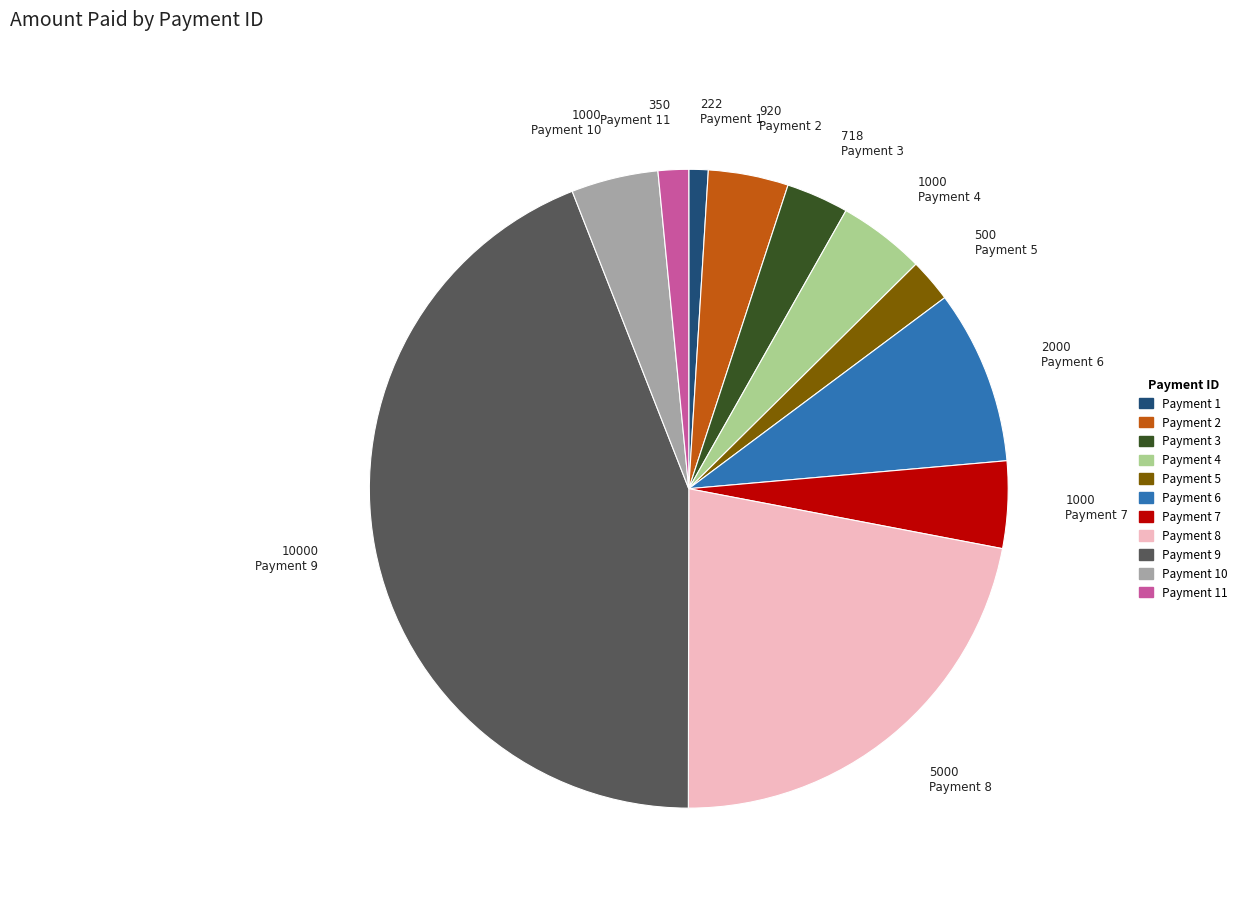

Is there a majority slice in this chart?

No